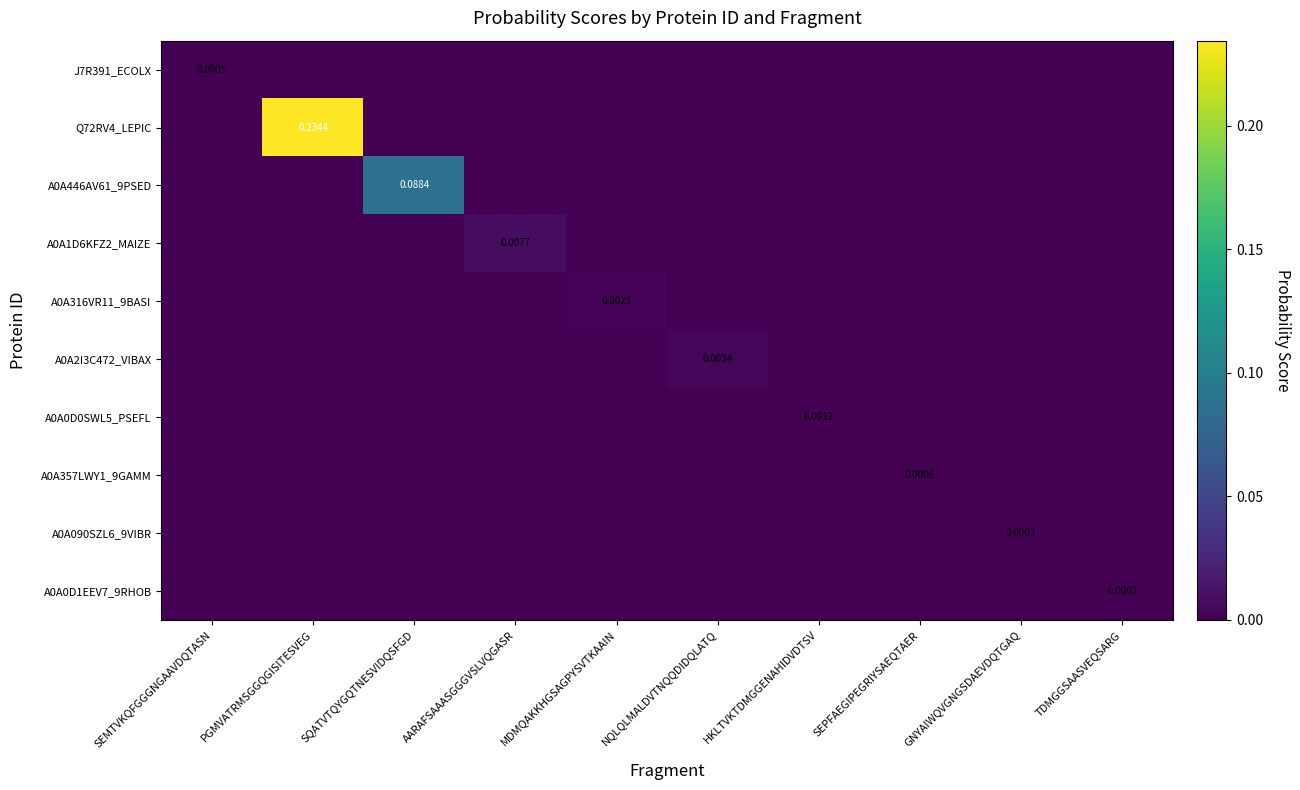

Which has a higher value, AARAFSAAASGGGVSLVQGASR or SEPFAEGIPEGRIYSAEQTAER?

AARAFSAAASGGGVSLVQGASR